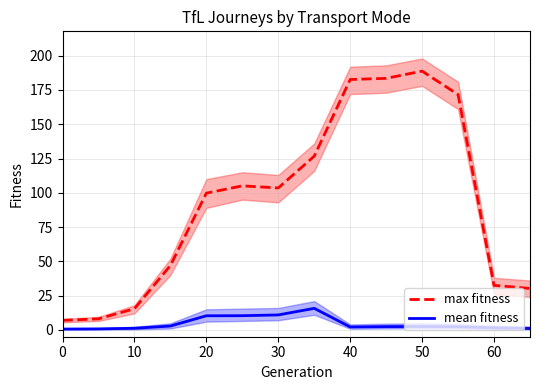

Which category has the highest value in the max fitness series?

50